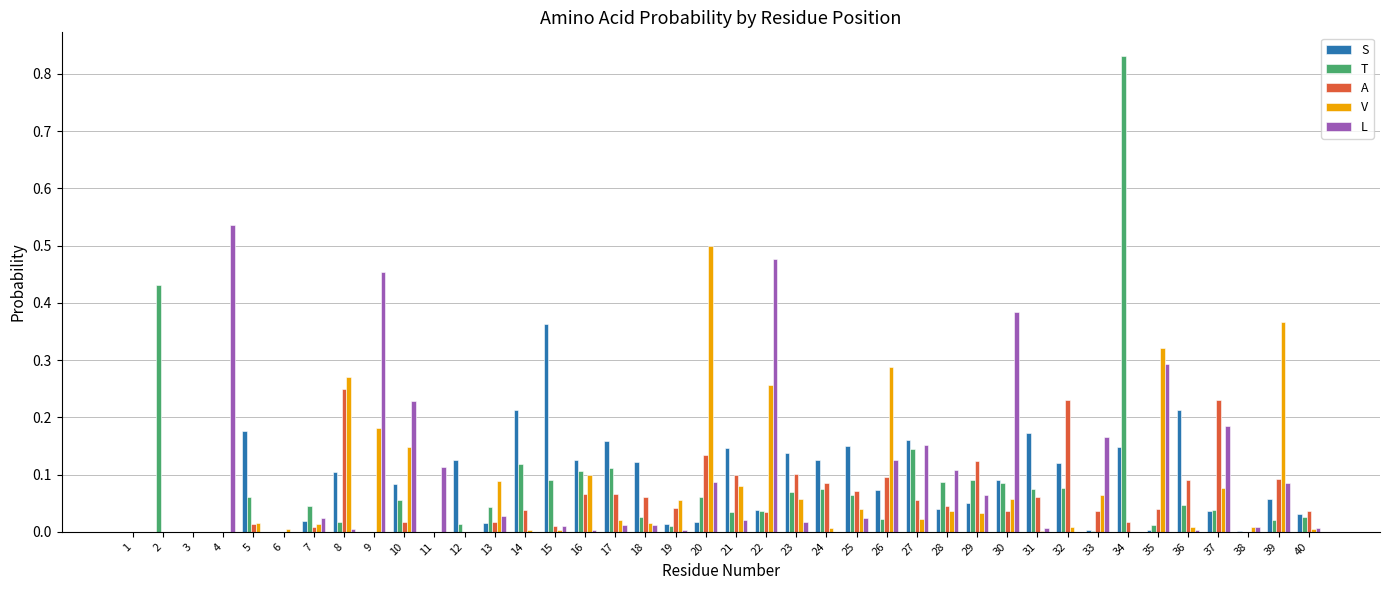

The value of V at 19 is 0.0. True or false?

False